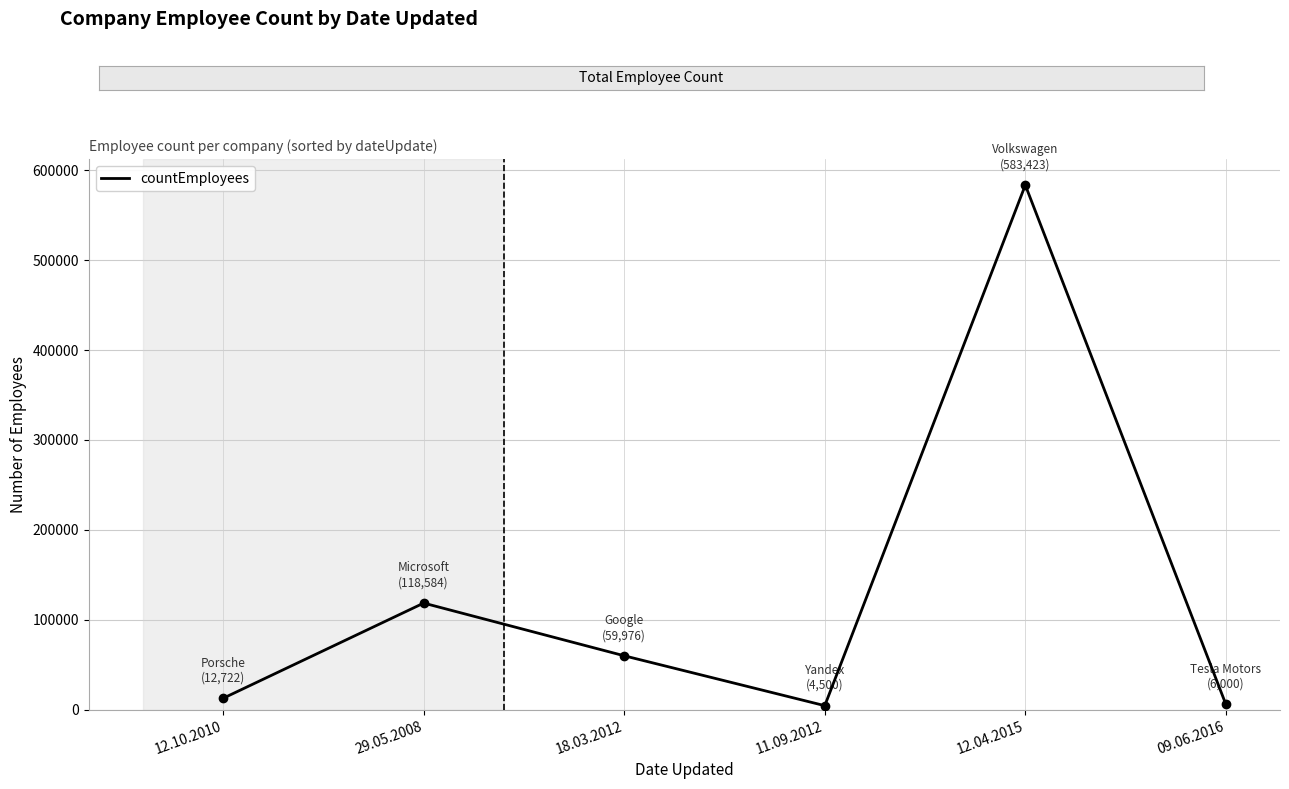

What is the average value?

130868